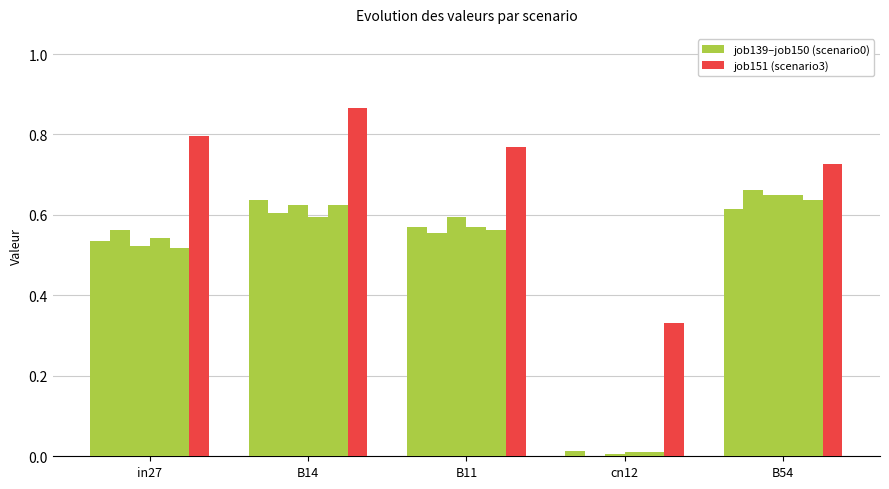

Which has a higher value, B54 or B14?

B14